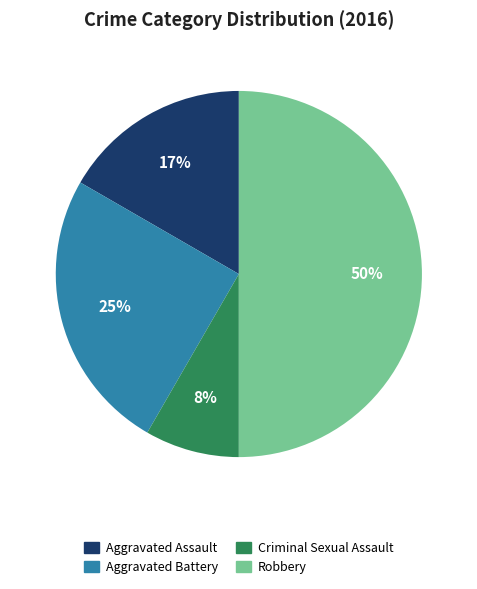

To the nearest percent, what percentage of the pie is Robbery?

50%